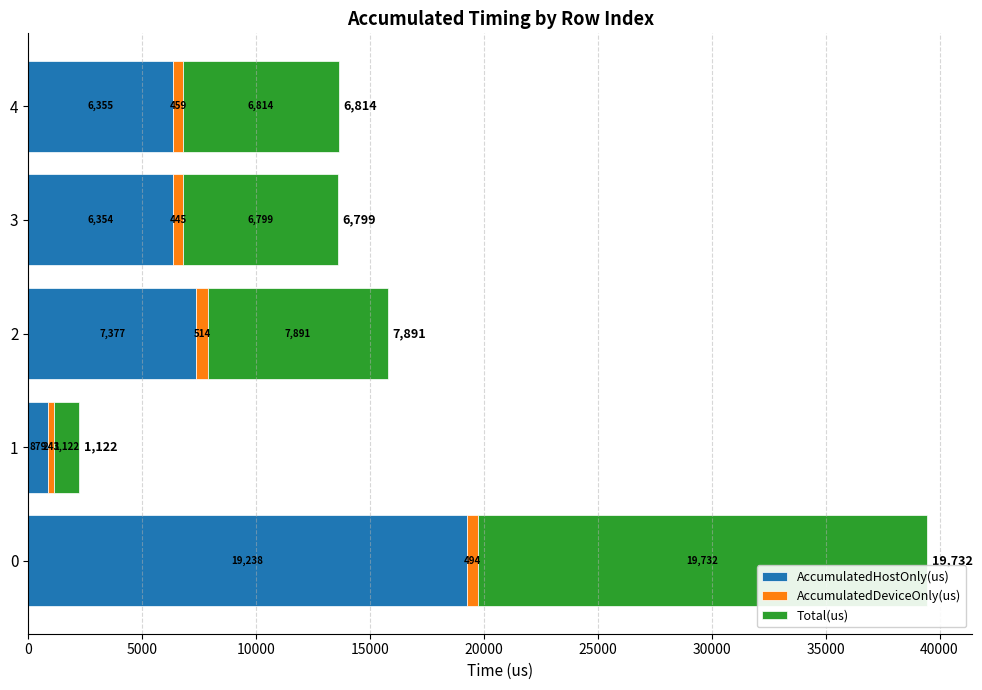

What value does the AccumulatedHostOnly(us) series have at 1?

878.5